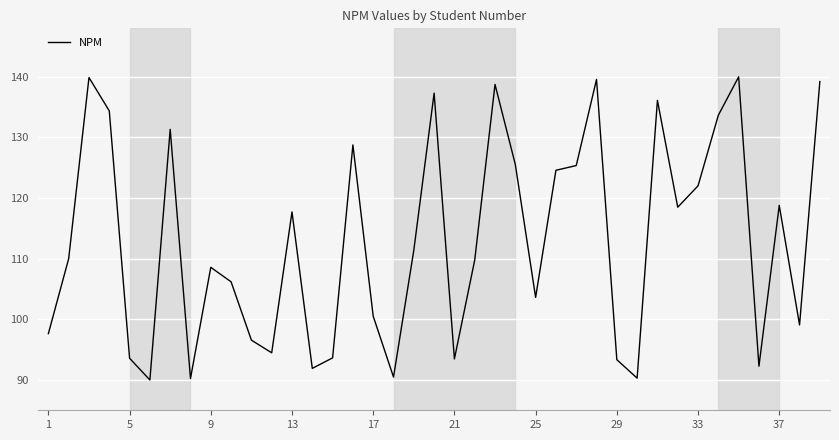

What is the difference between the maximum and minimum values?

50.0